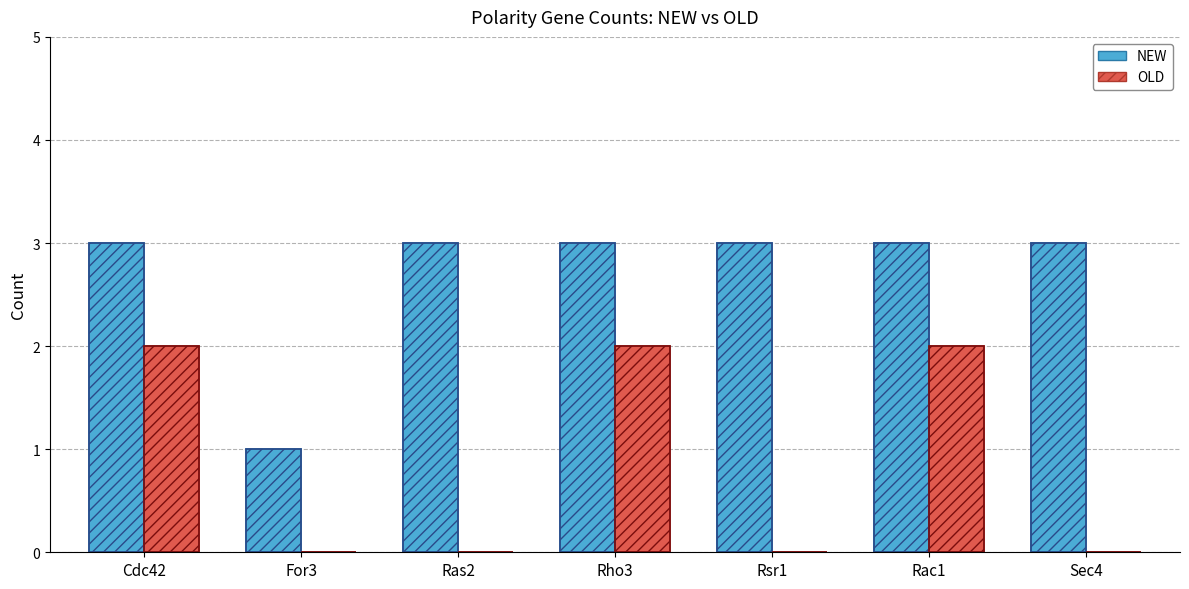

How many data points does each series have?

7